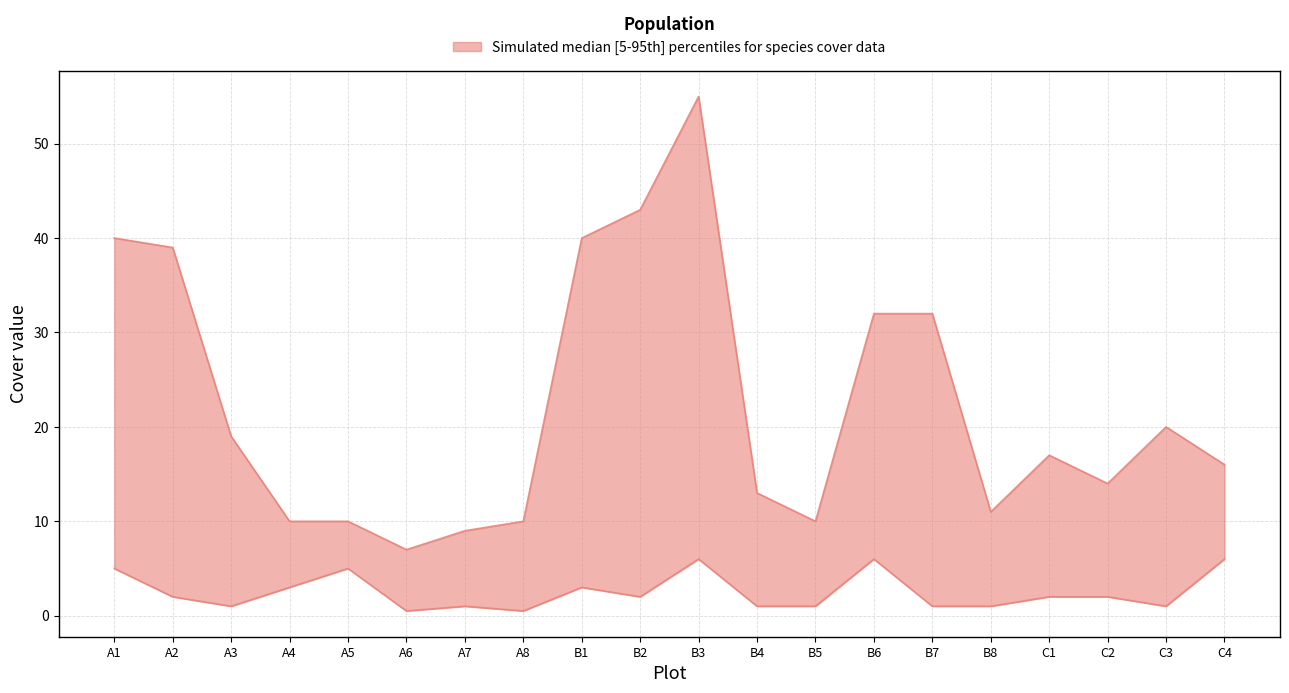

Read the lower value at B3.

6.0